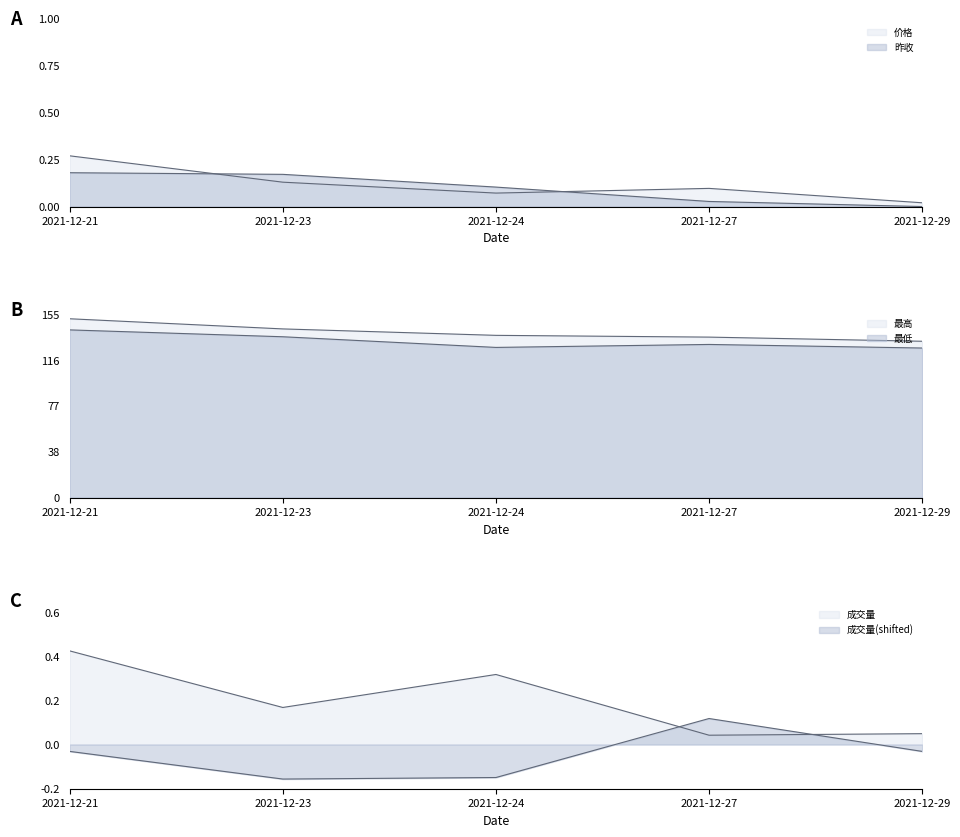

Which category has the highest value in the 最低 series?

2021-12-21